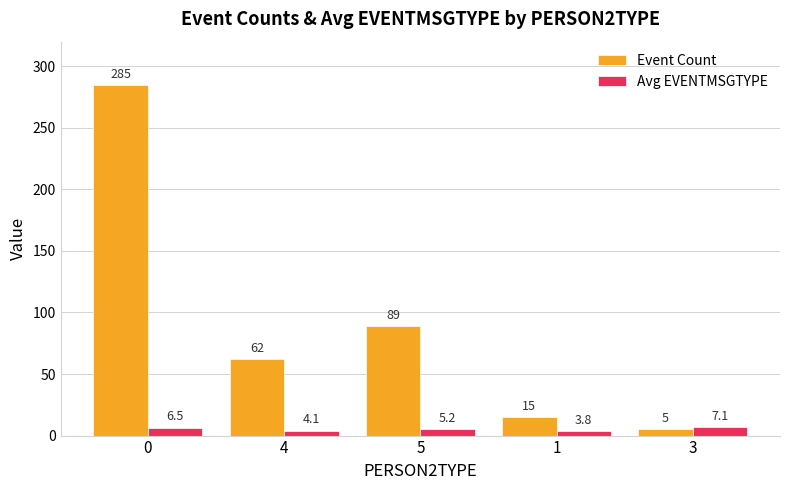

The Event Count series shows 89.2 at 4. True or false?

False